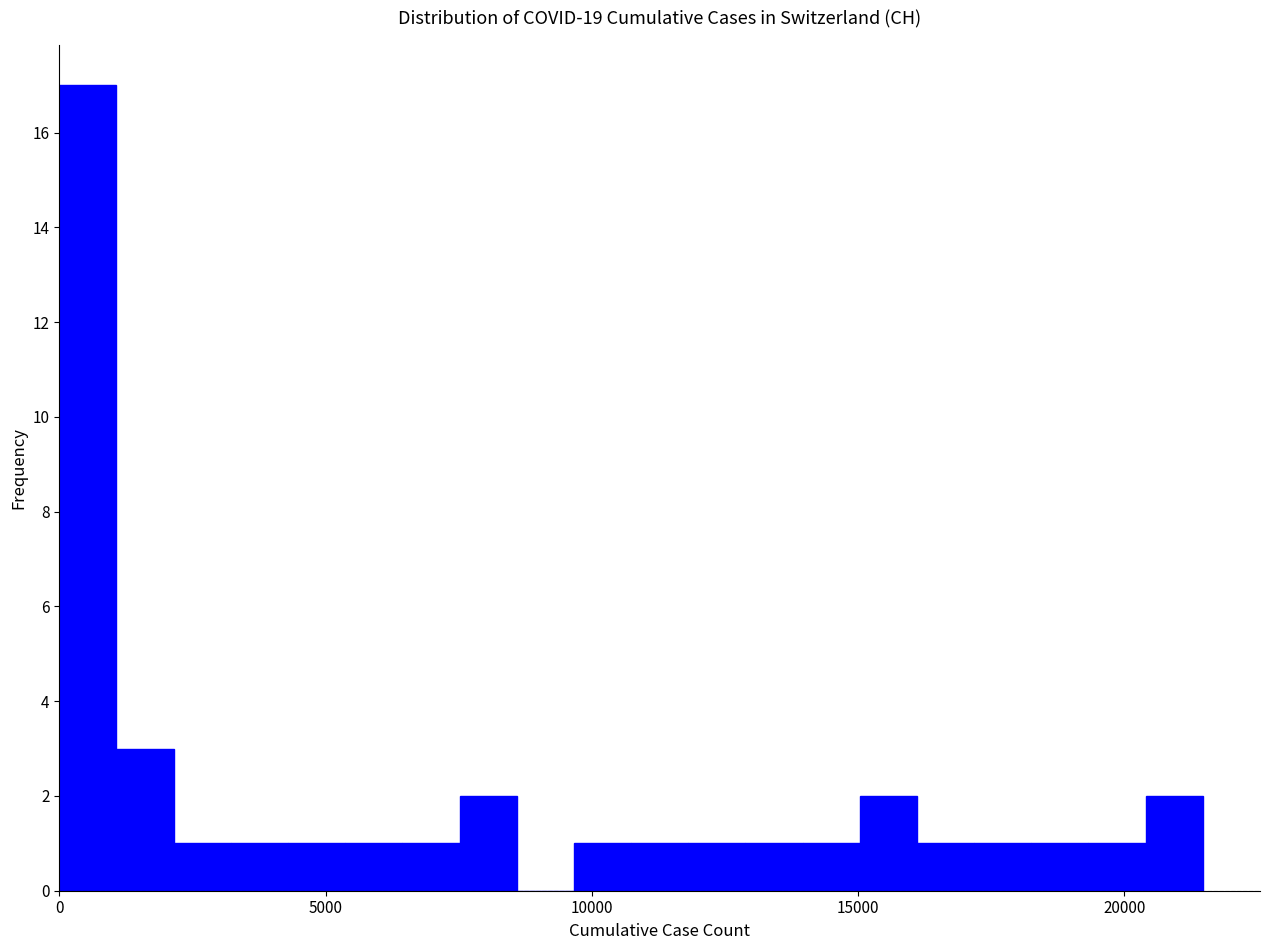

Around what value on the x-axis is the tallest bar? Give the approximate position of its centre, as read against the axis.

500